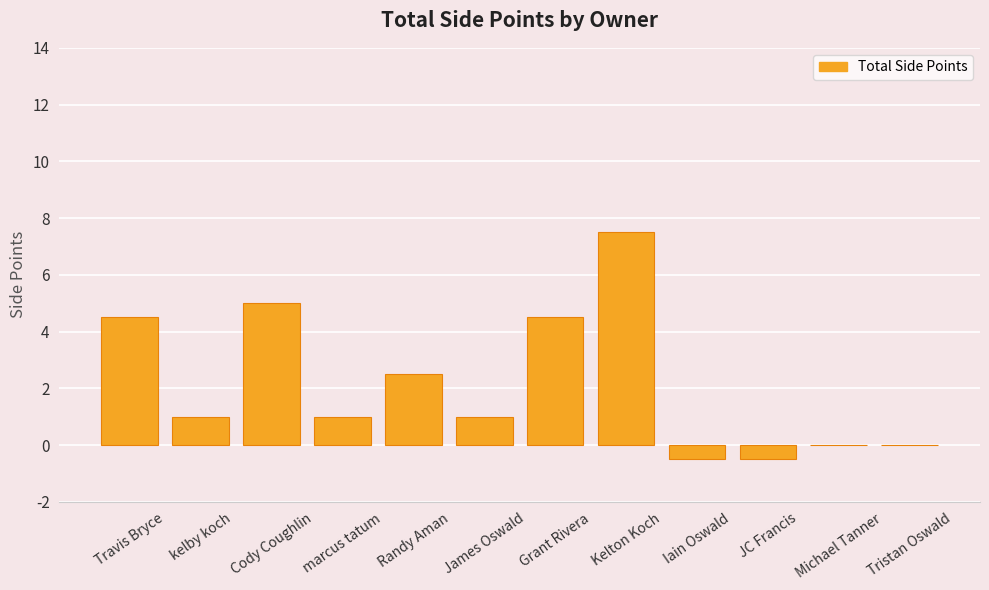

Reading left to right, transcribe all the data shown in this chart.

Travis Bryce=4.5	kelby koch=1.0	Cody Coughlin=5.0	marcus tatum=1.0	Randy Aman=2.5	James Oswald=1.0	Grant Rivera=4.5	Kelton Koch=7.5	Iain Oswald=-0.5	JC Francis=-0.5	Michael Tanner=0.0	Tristan Oswald=0.0